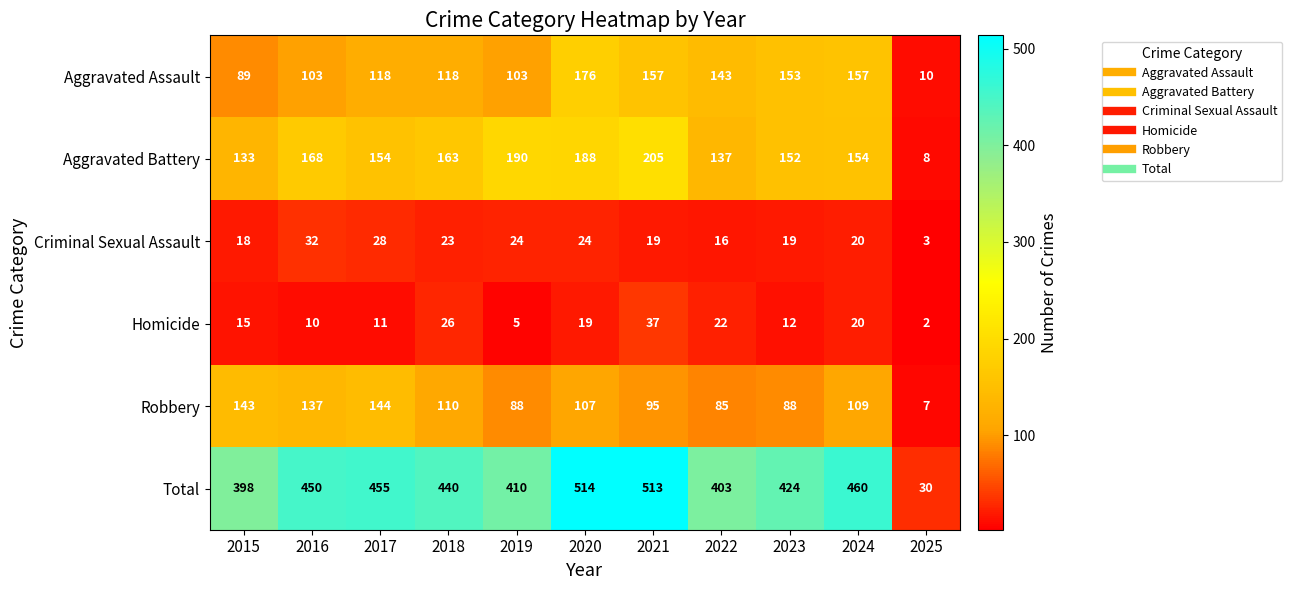

What is the difference between the maximum and minimum values in the Aggravated Battery series?

197